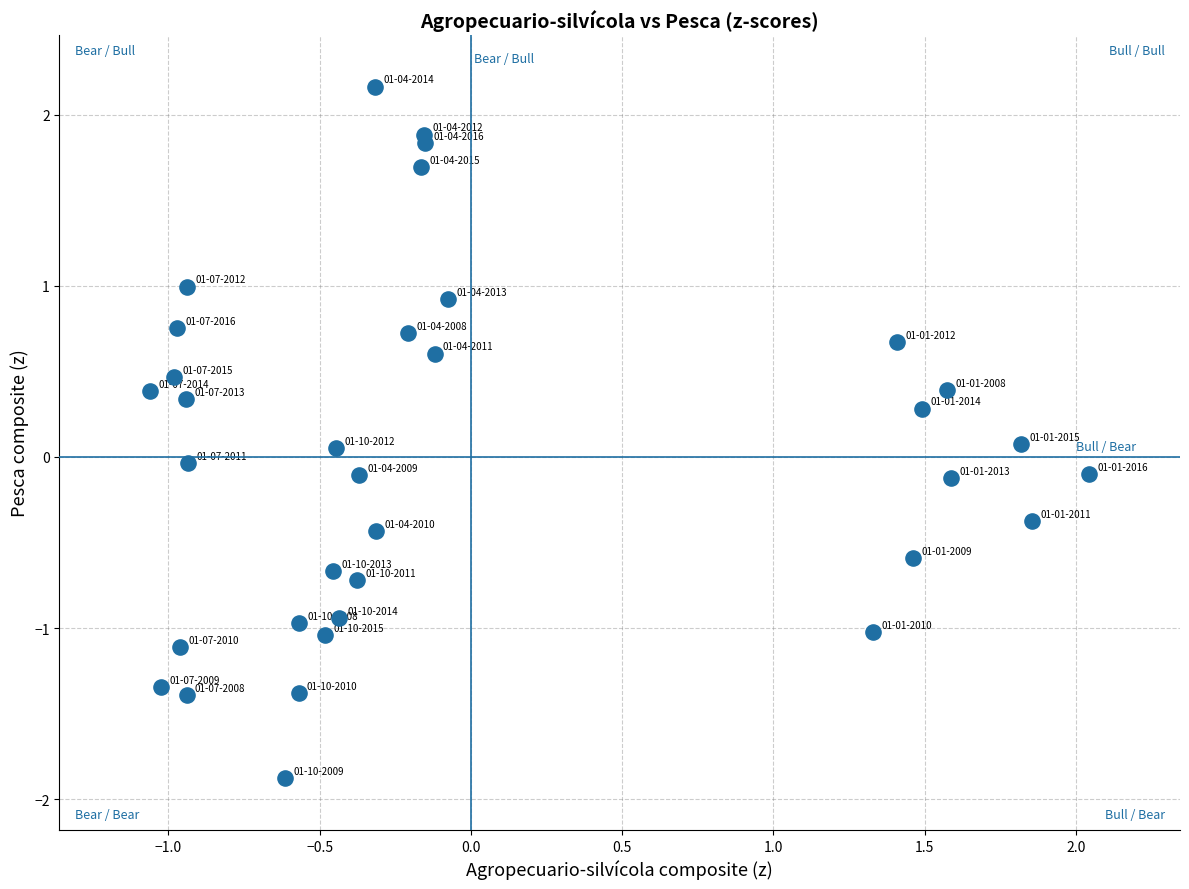

What is the range of X values (max minus min)?

3.1